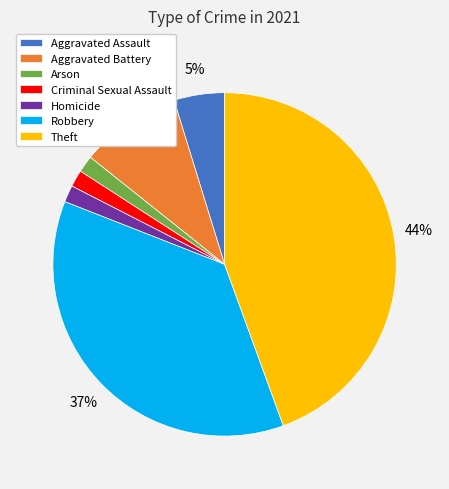

To the nearest percent, what is the combined percentage of Homicide and Robbery?

38%